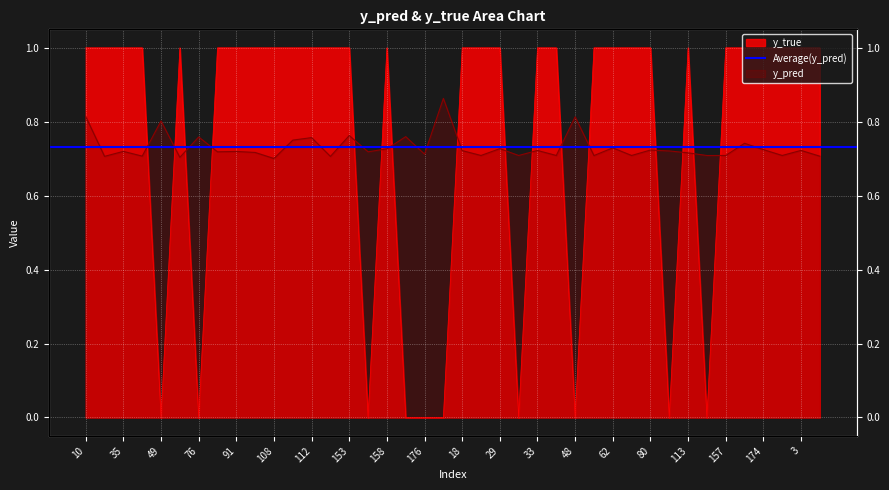

Reading left to right, transcribe all the data shown in this chart.

y_pred: 0.8	0.7	0.7	0.7	0.8	0.7	0.8	0.7	0.7	0.7	0.7	0.8	0.8	0.7	0.8	0.7	0.7	0.8	0.7	0.9	0.7	0.7	0.7	0.7	0.7	0.7	0.8	0.7	0.7	0.7	0.7	0.7	0.7	0.7	0.7	0.7	0.7	0.7	0.7	0.7
y_true: 1.0	1.0	1.0	1.0	0.0	1.0	0.0	1.0	1.0	1.0	1.0	1.0	1.0	1.0	1.0	0.0	1.0	0.0	0.0	0.0	1.0	1.0	1.0	0.0	1.0	1.0	0.0	1.0	1.0	1.0	1.0	0.0	1.0	0.0	1.0	1.0	1.0	1.0	1.0	1.0